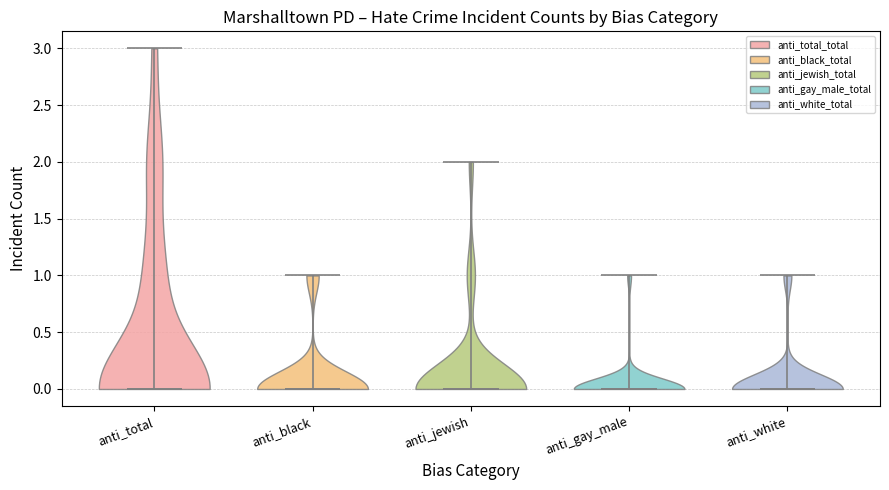

Reading left to right, read every violin against the y-axis: where its median line is, and the lowest and highest points it reaches. The values are not printed on the chart, so give them approximately, as read against the axis.

anti_total: median line 0, lowest point 0, highest point 3
anti_black: median line 0, lowest point 0, highest point 1
anti_jewish: median line 0, lowest point 0, highest point 2
anti_gay_male: median line 0, lowest point 0, highest point 1
anti_white: median line 0, lowest point 0, highest point 1